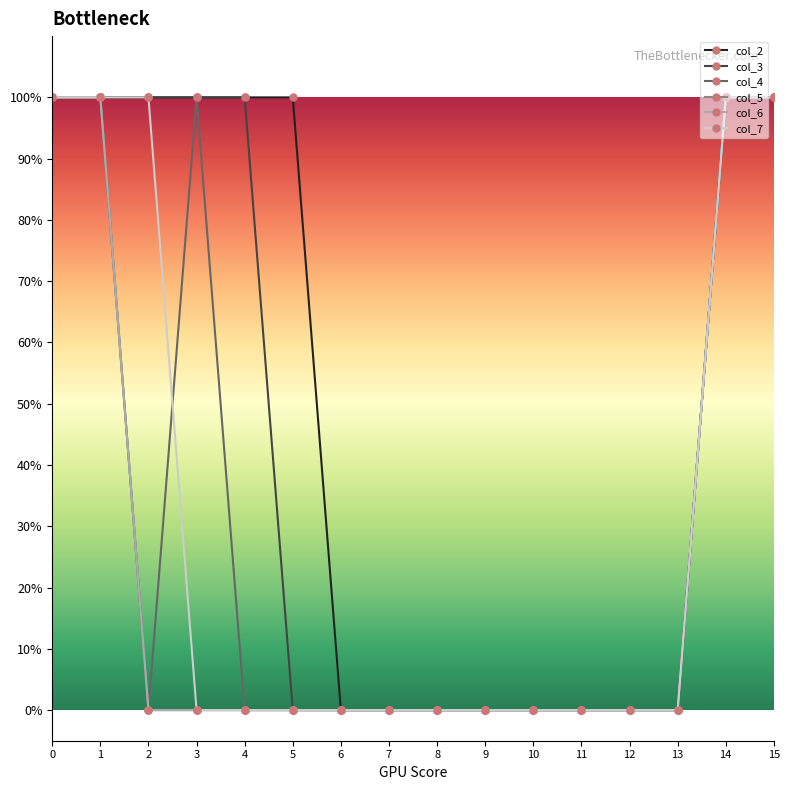

Is this an area chart (filled region under the line)?

No